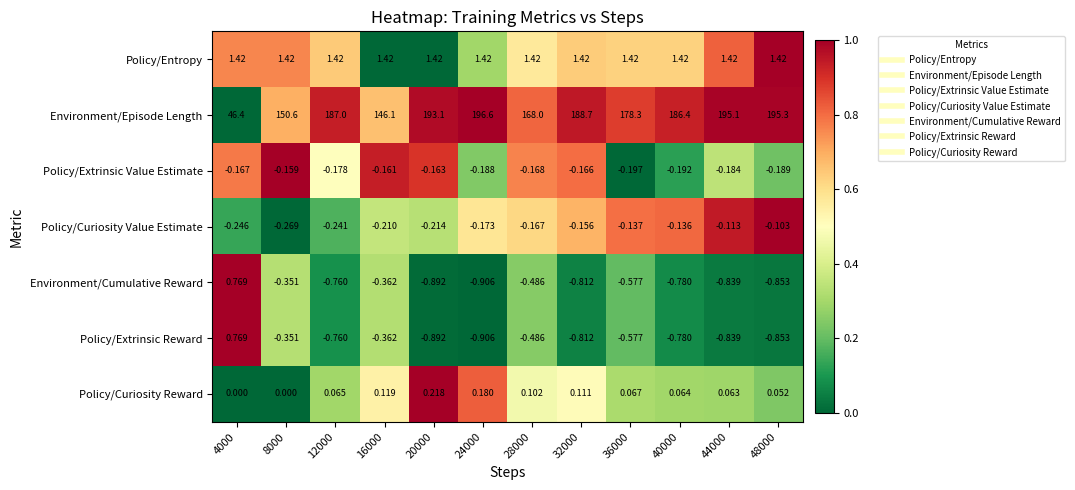

Is the value of Policy/Entropy at 16000 greater than the value of Environment/Episode Length at 20000?

No